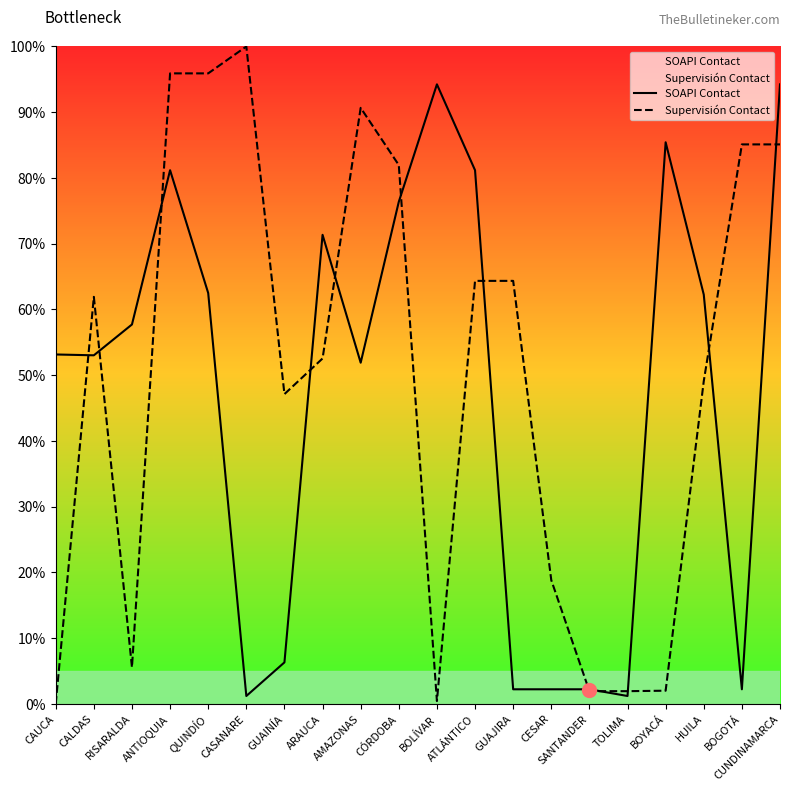

List the series in order of their overall mean, lowest first.

SOAPI Contact, Supervisión Contact